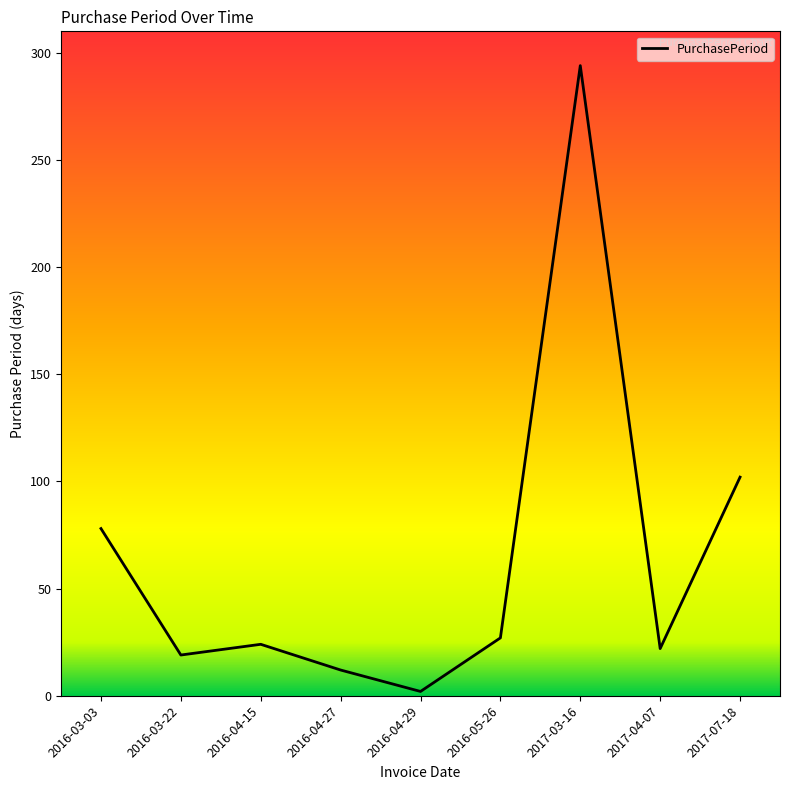

How many lines are shown in the chart?

1